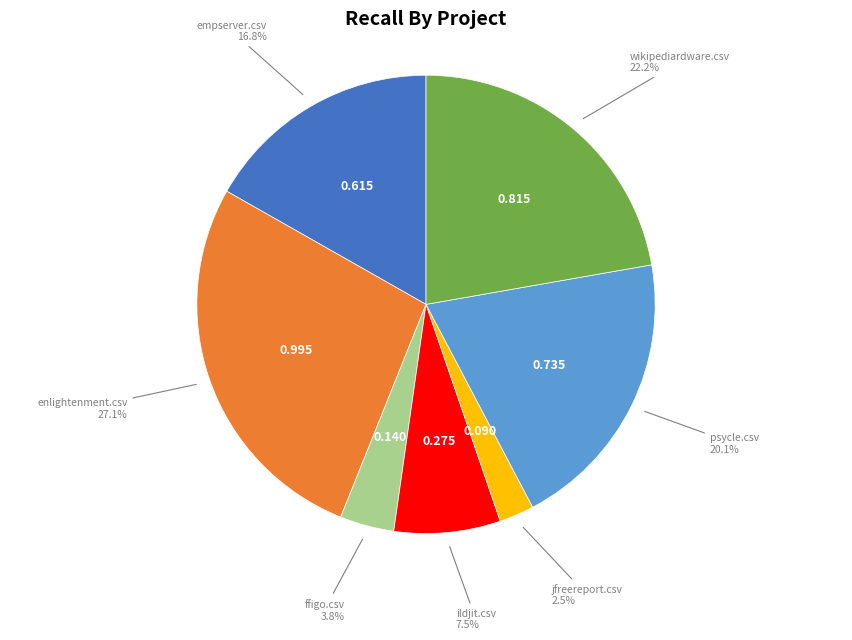

Which has a higher value, wikipediardware.csv or ffigo.csv?

wikipediardware.csv